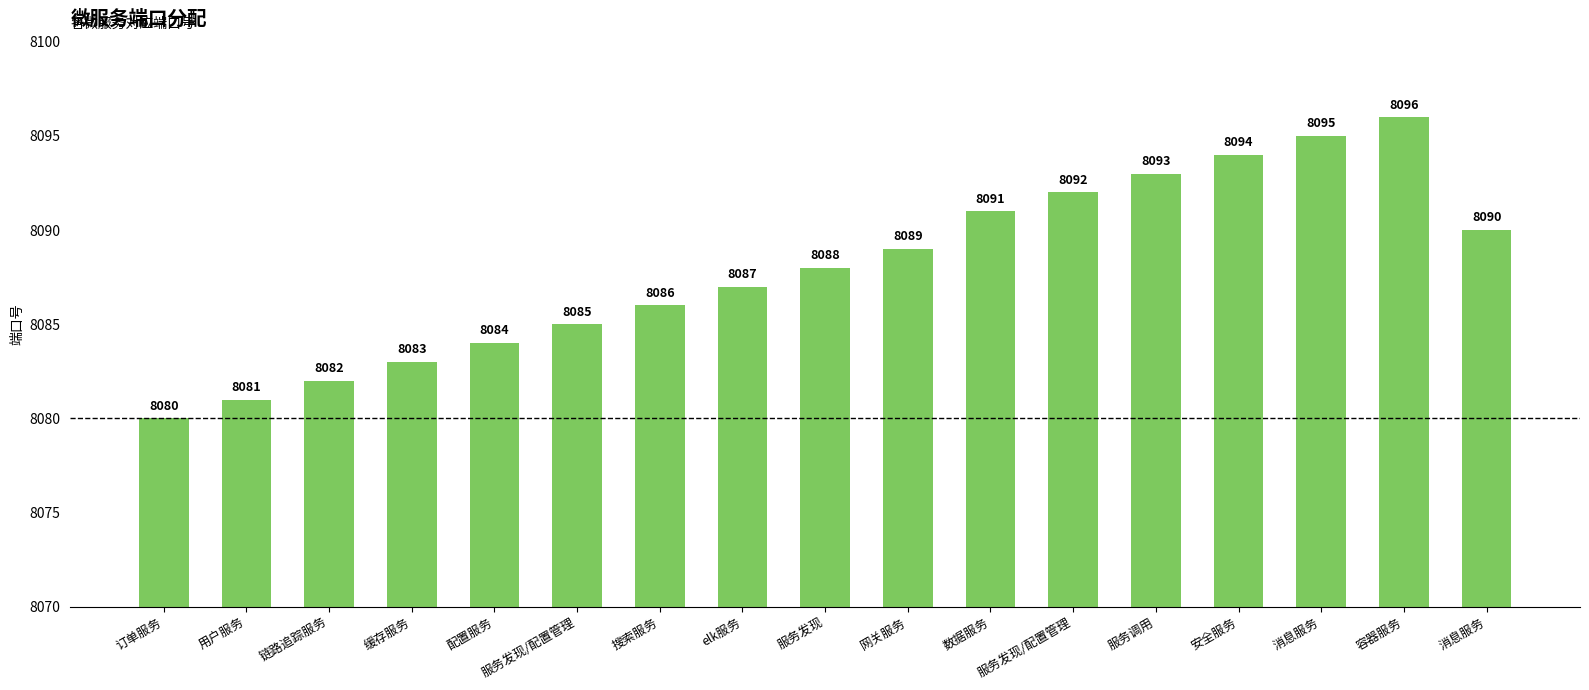

Rank the categories by value from highest to lowest.

容器服务, 消息服务, 安全服务, 服务调用, 服务发现/配置管理, 数据服务, 消息服务, 网关服务, 服务发现, elk服务, 搜索服务, 服务发现/配置管理, 配置服务, 缓存服务, 链路追踪服务, 用户服务, 订单服务